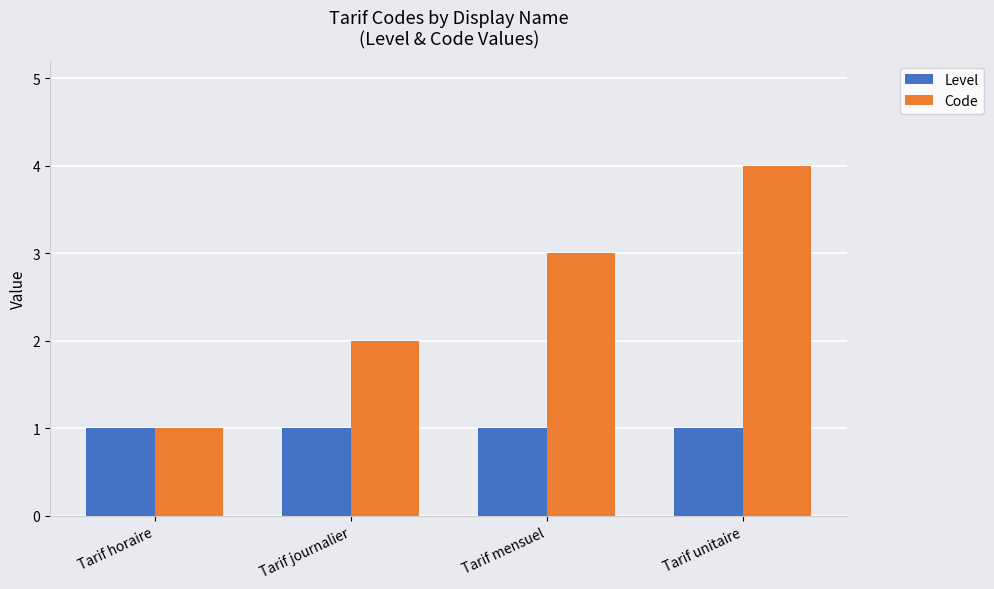

At which category is the sum across all series the highest?

Tarif unitaire